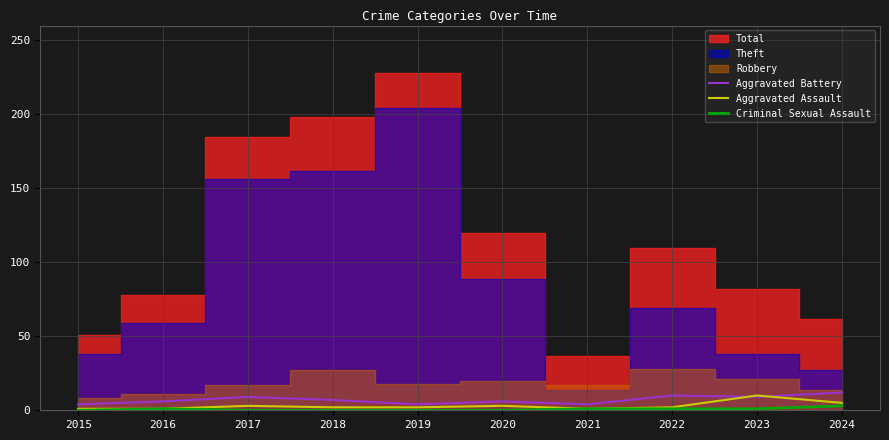

How many interior local valleys does the Aggravated Assault series have?

1